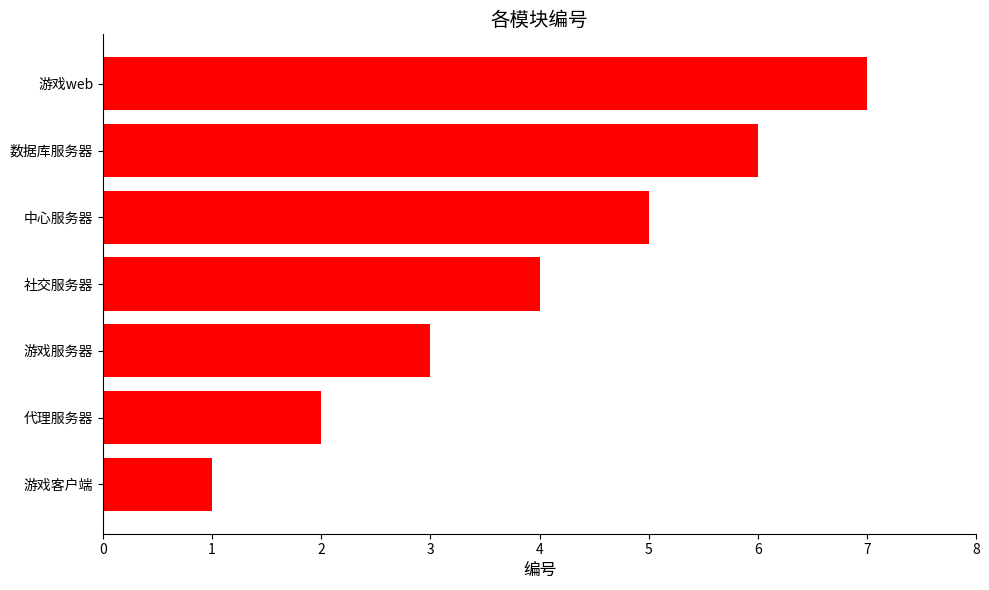

Count the values in the range 2 to 6.

5